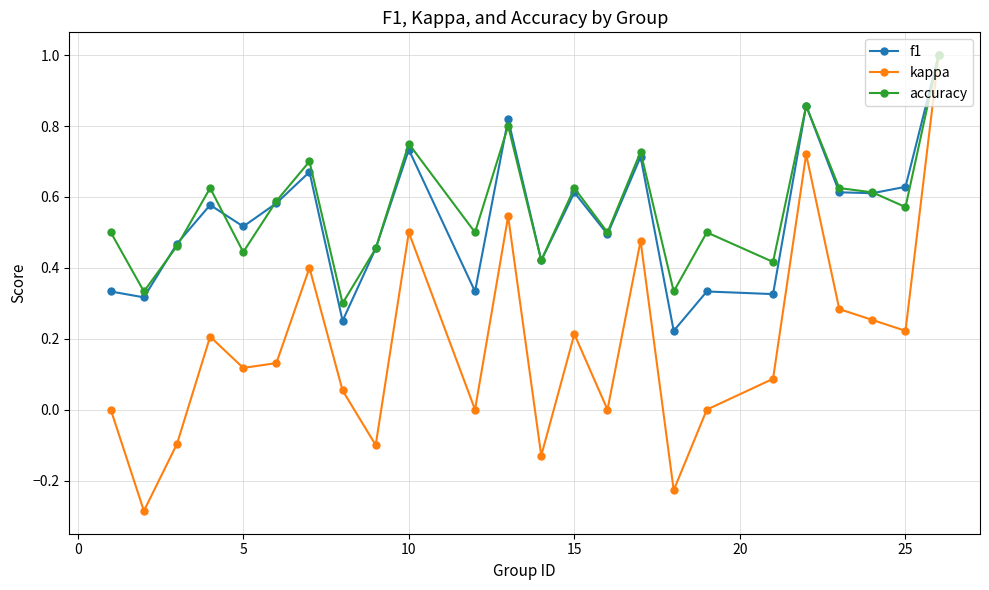

What is the highest value of the accuracy series?

1.0